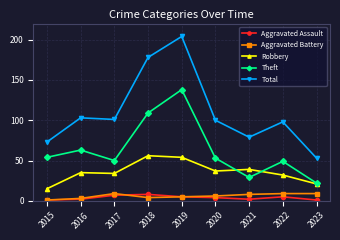

The value of Theft at 2021 is 18. True or false?

False